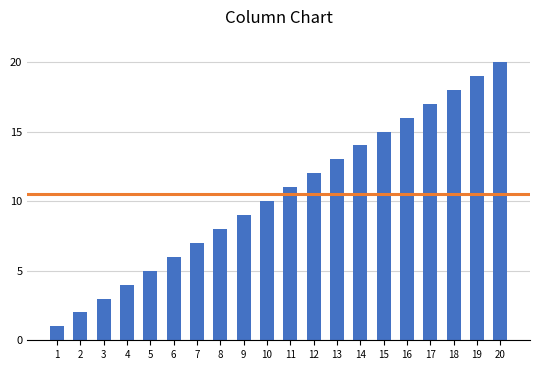

At which category does the chart reach its peak across all series?

20